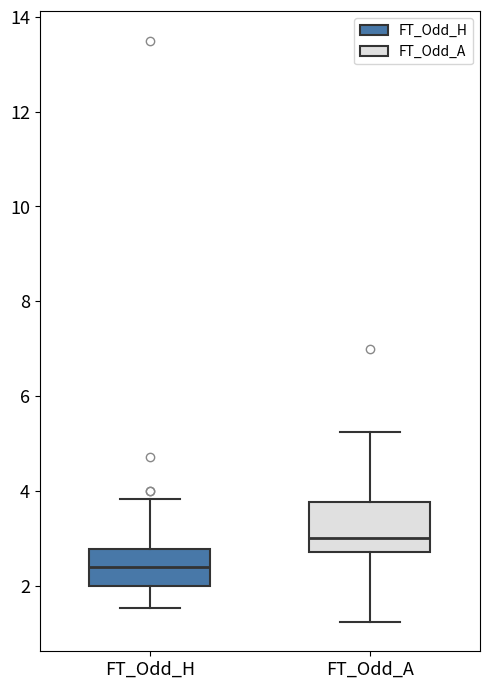

Reading left to right, read every box against the y-axis: the position of its median line, the range the box covers, and the ends of its whiskers. The values are not printed on the chart, so give them approximately, as read against the axis.

FT_Odd_H: median 2.4, box 2.0 to 2.8, whiskers 1.6 to 3.8
FT_Odd_A: median 3.0, box 2.8 to 3.8, whiskers 1.2 to 5.2